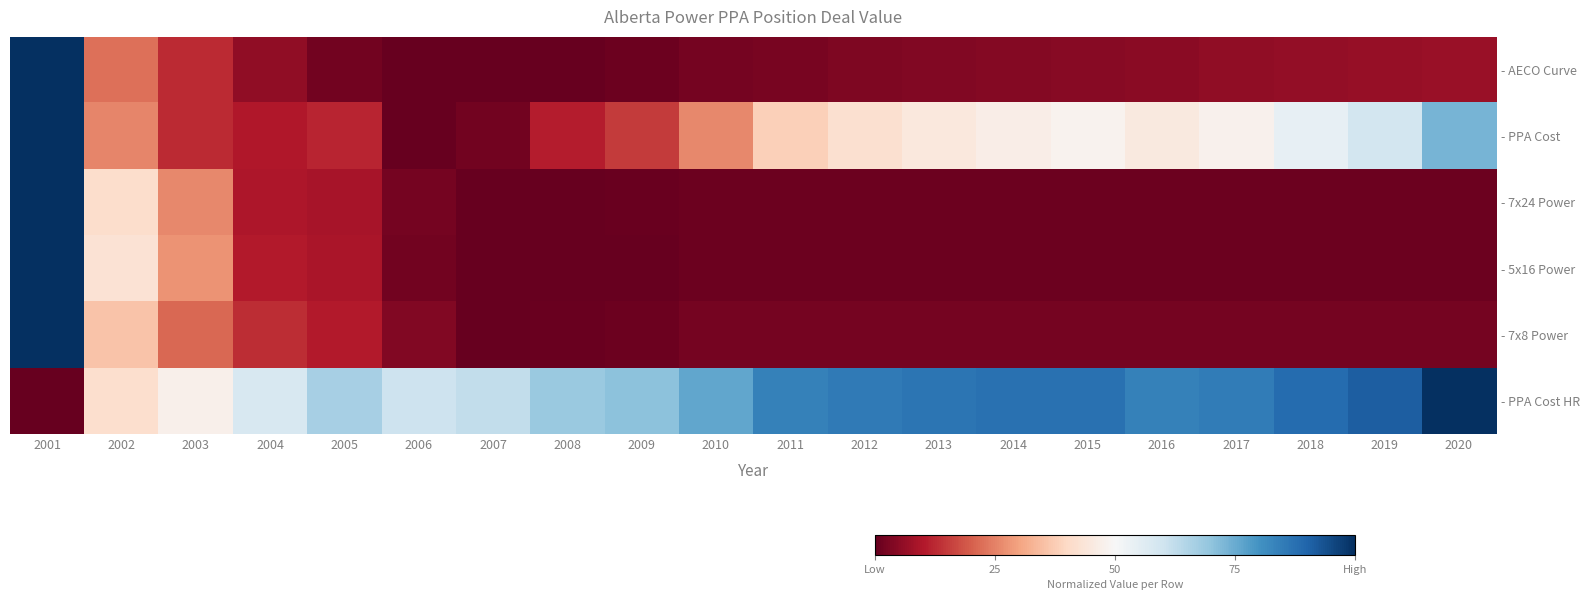

Which category has the lowest value in the - 7x24 Power series?

2007